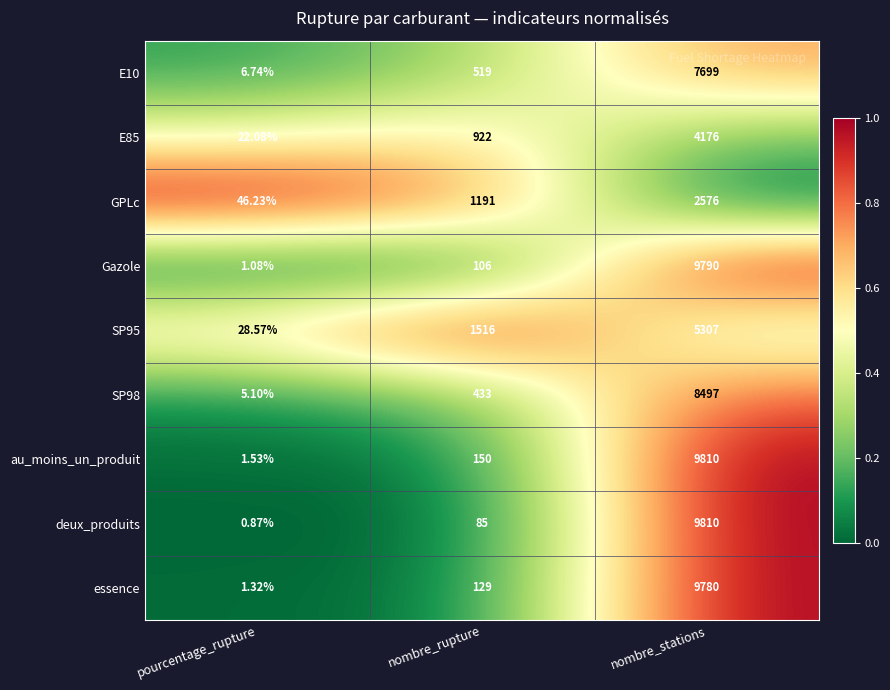

At which category is the sum across all series the highest?

nombre_stations